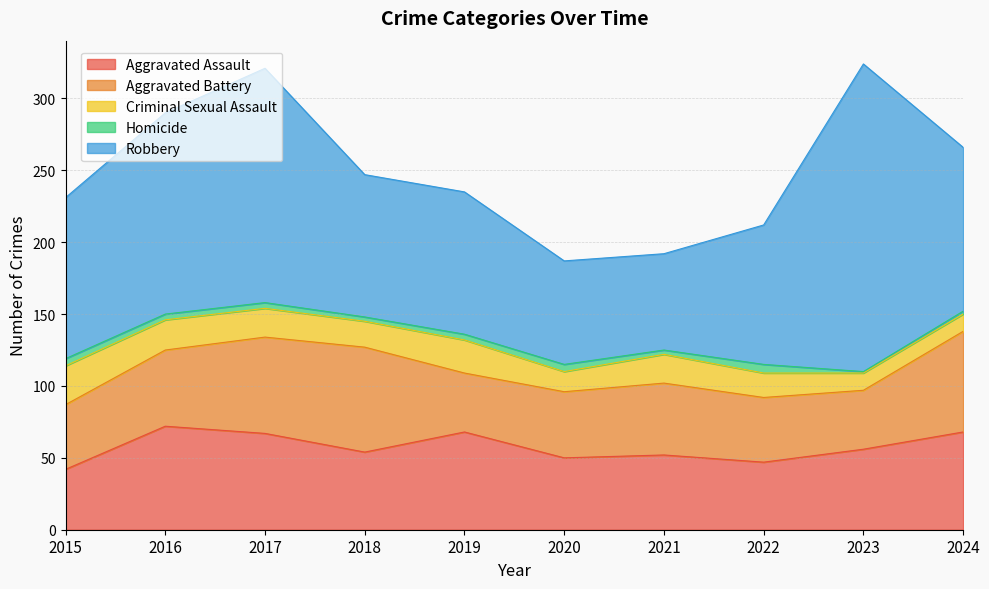

What is the maximum value for Homicide?

6